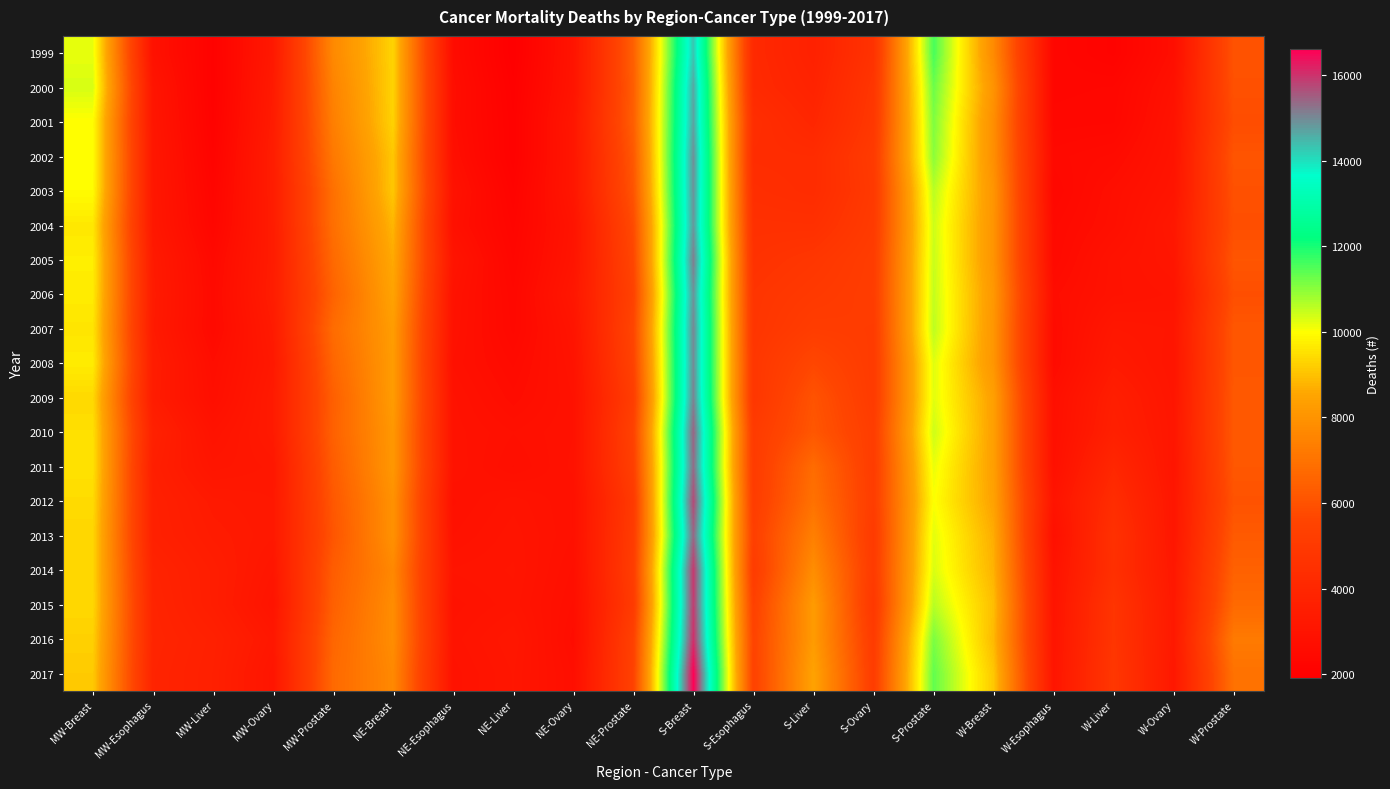

Which has a higher value, NE-Liver or W-Ovary?

W-Ovary